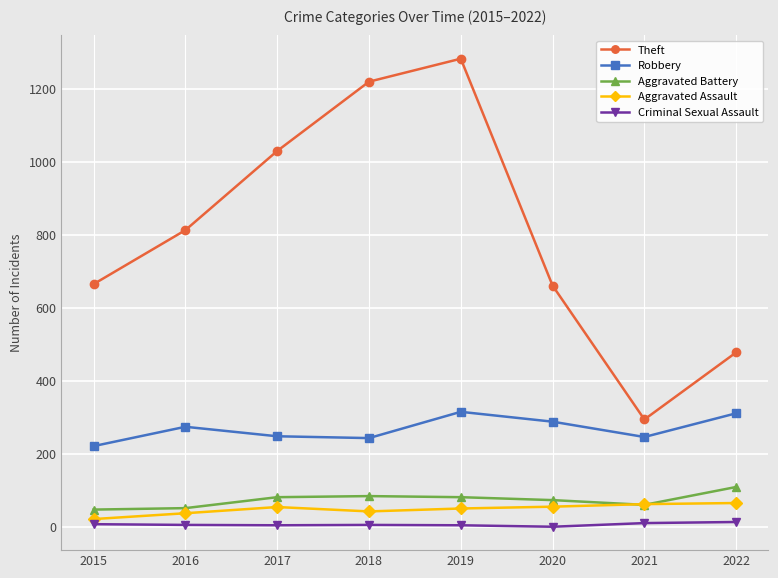

Is the value of Criminal Sexual Assault at 2022 greater than the value of Aggravated Assault at 2021?

No